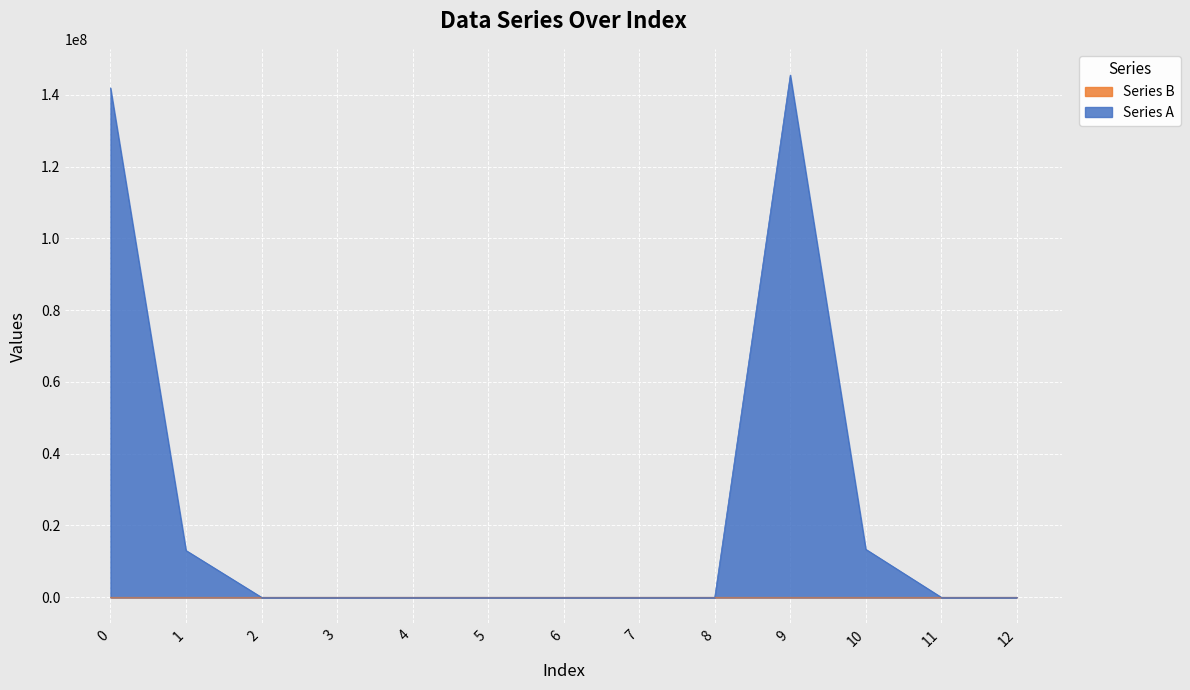

True or false: Series B has a value of 283.8 at 3.

True